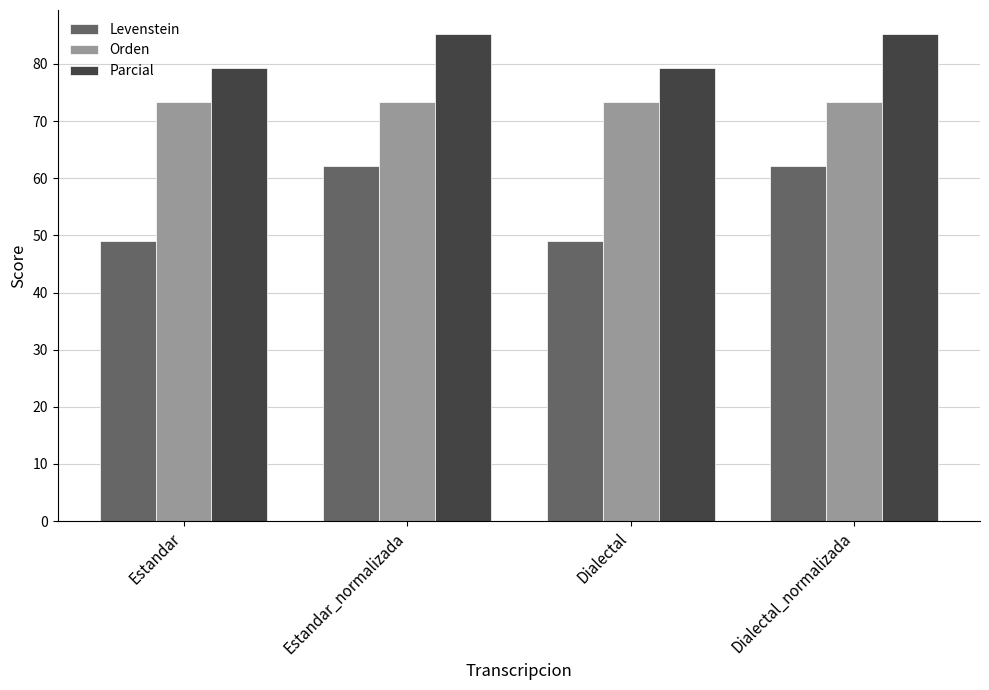

What is the spread (max minus min) of values at Dialectal?

30.4